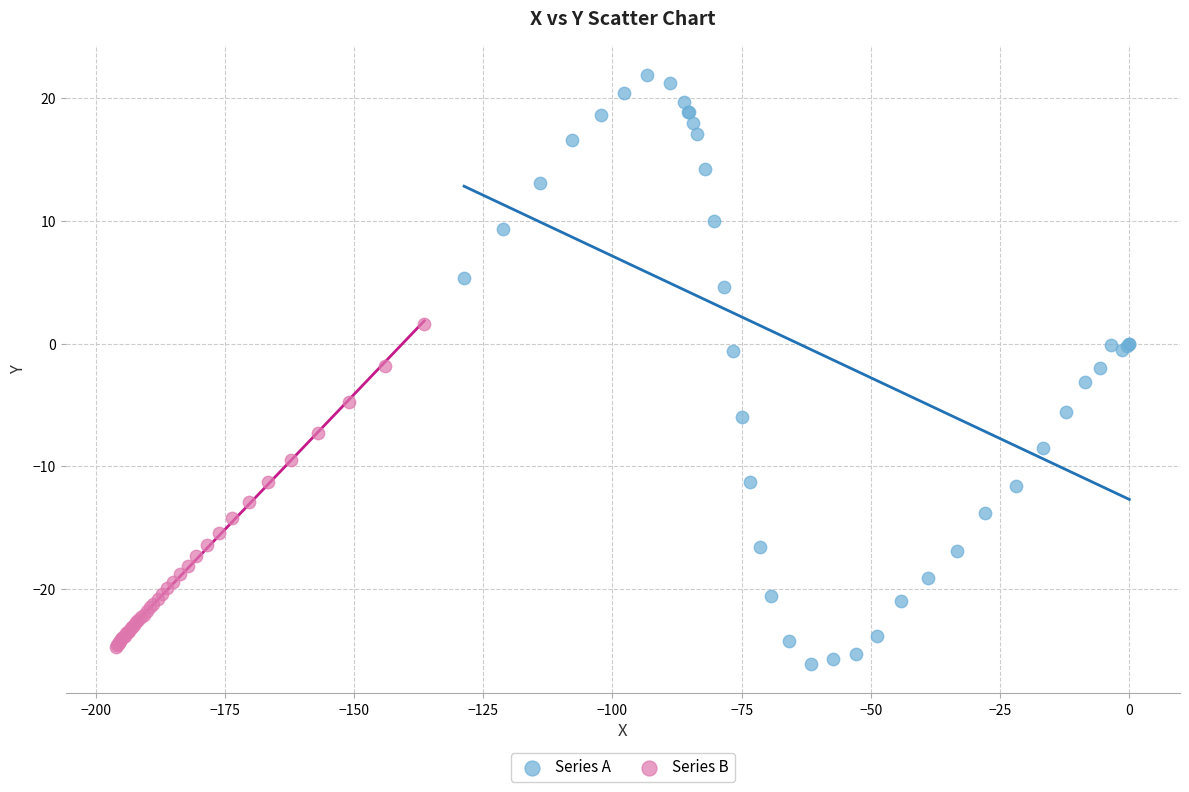

Which series has the widest spread of Y values?

Series A